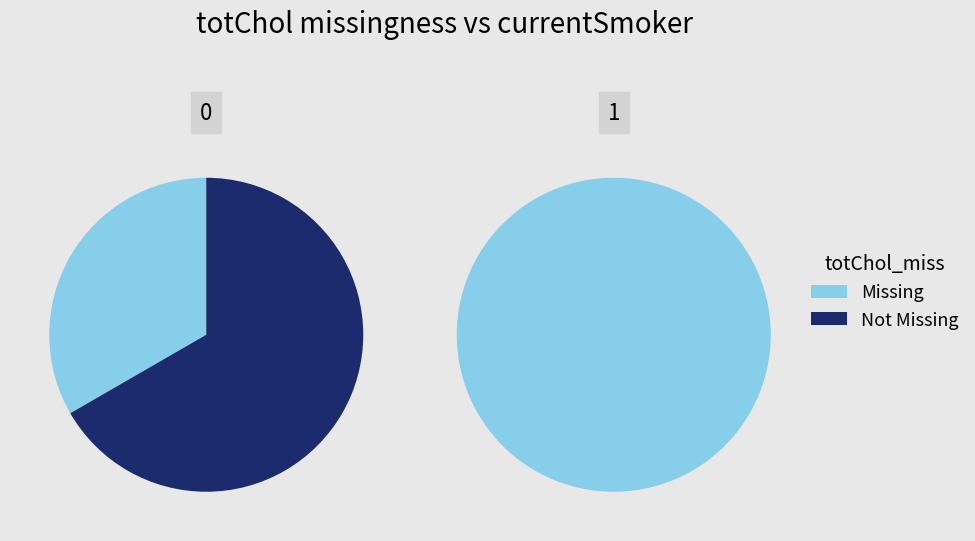

Do 0 and 1 together represent more than half of the pie?

Yes